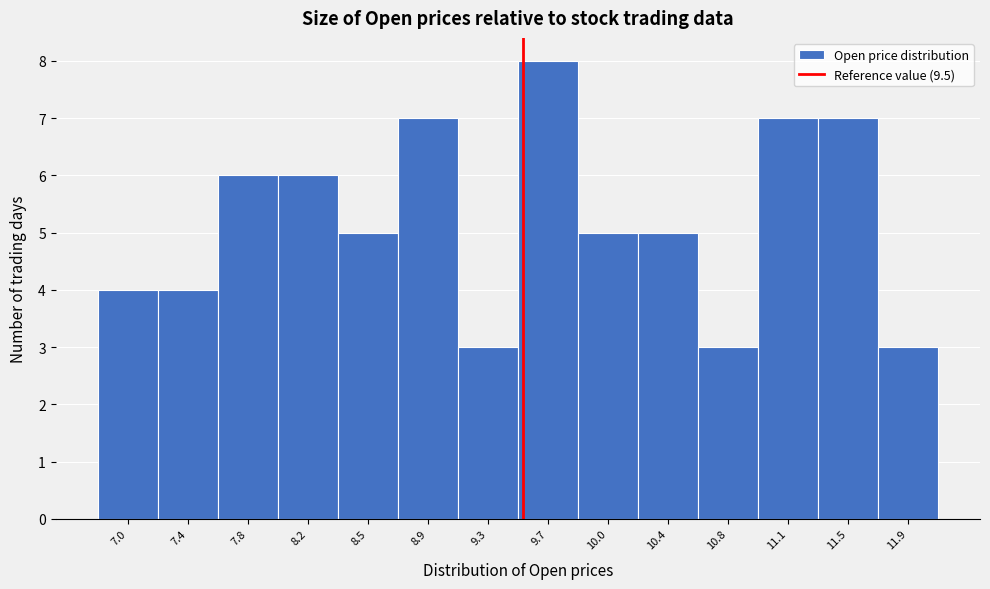

Reading left to right, transcribe this chart: for each bar, give the range it covers on the x-axis and its height. Neither the bar edges nor the heights are printed on the chart, so give them approximately, as read against the axes.

6.85 to 7.20: 4
7.20 to 7.60: 4
7.60 to 7.95: 6
7.95 to 8.35: 6
8.35 to 8.70: 5
8.70 to 9.10: 7
9.10 to 9.45: 3
9.45 to 9.85: 8
9.85 to 10.20: 5
10.20 to 10.60: 5
10.60 to 10.95: 3
10.95 to 11.35: 7
11.35 to 11.70: 7
11.70 to 12.10: 3